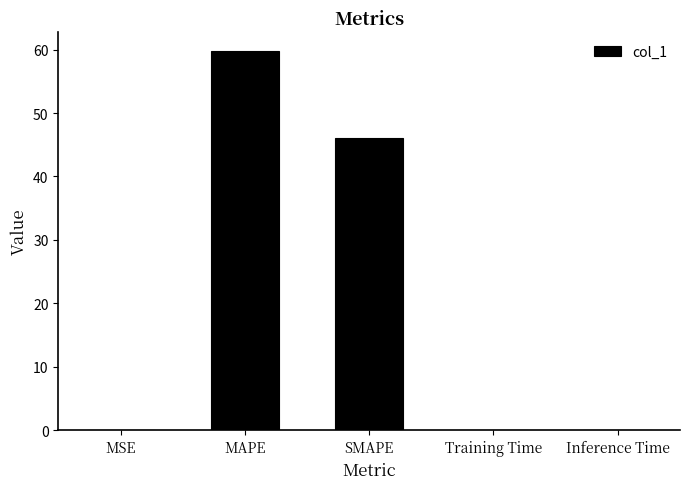

Between MAPE and SMAPE, which is larger?

MAPE